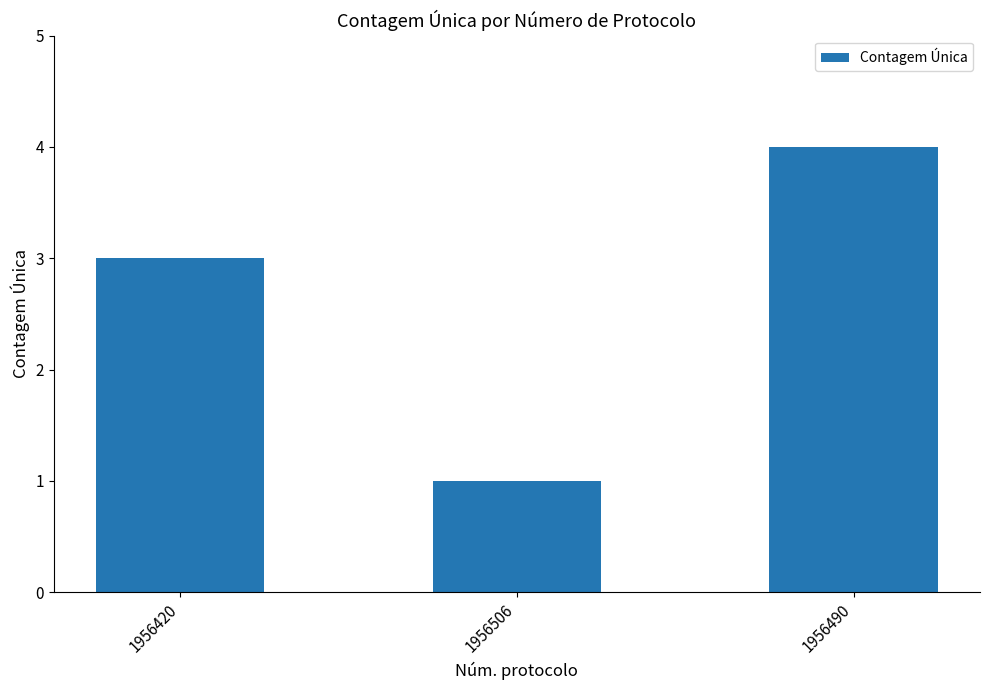

What is the sum of the values at 1956506 and 1956490?

5